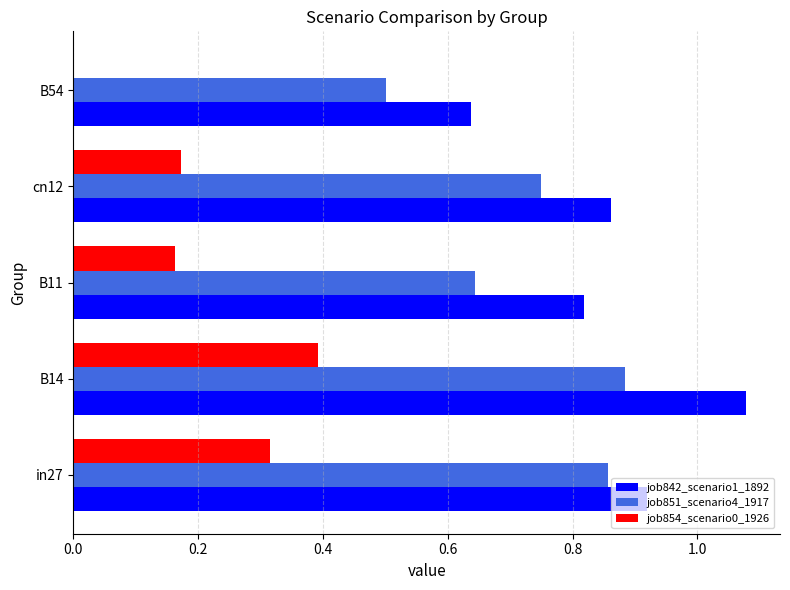

Is the value of job851_scenario4_1917 at B11 greater than the value of job854_scenario0_1926 at B11?

Yes